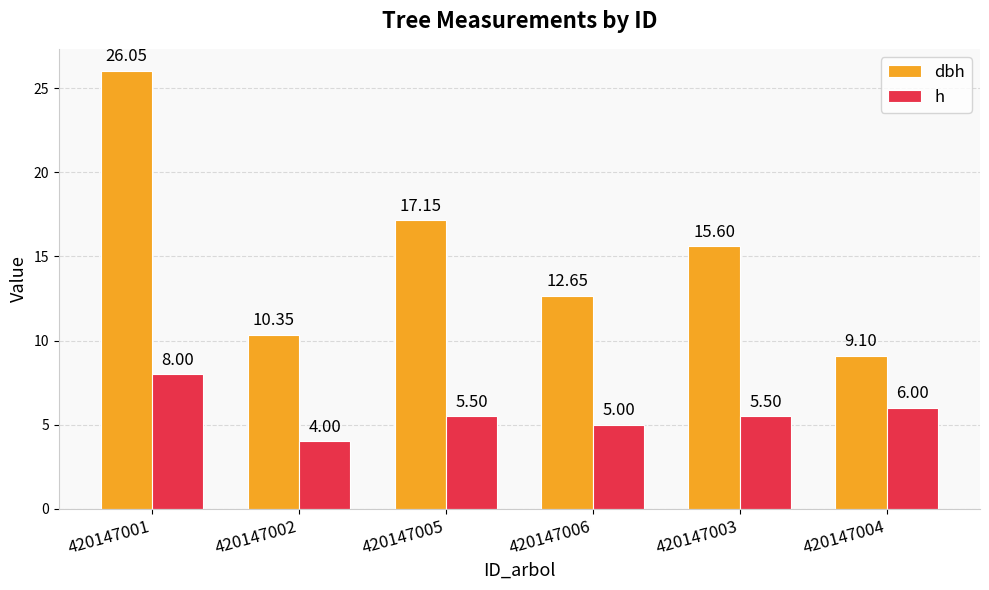

What is the greatest value displayed?

26.1